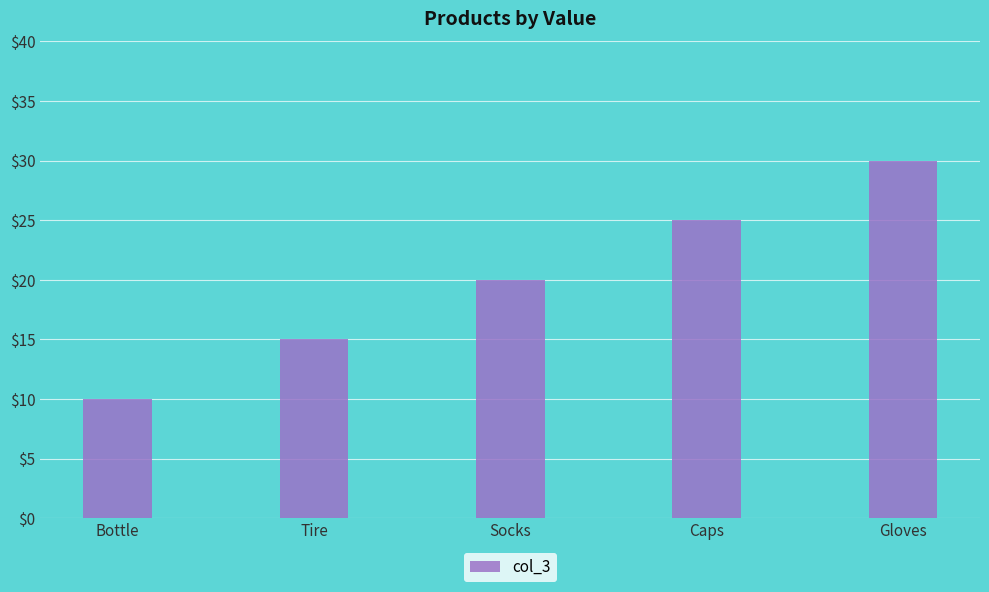

List the labels in order of value, largest first.

Gloves, Caps, Socks, Tire, Bottle